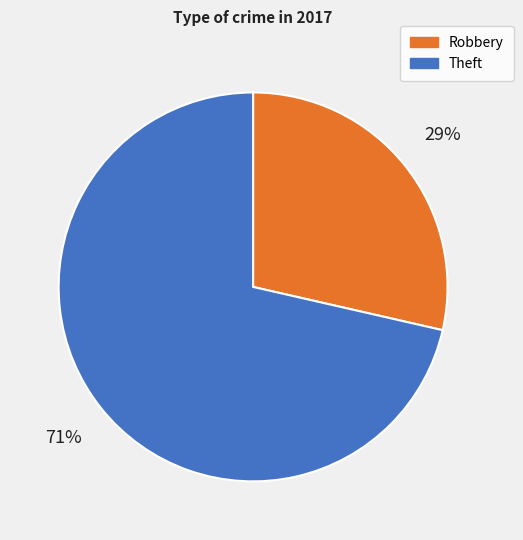

Is the sum of Robbery and Theft greater than half?

Yes